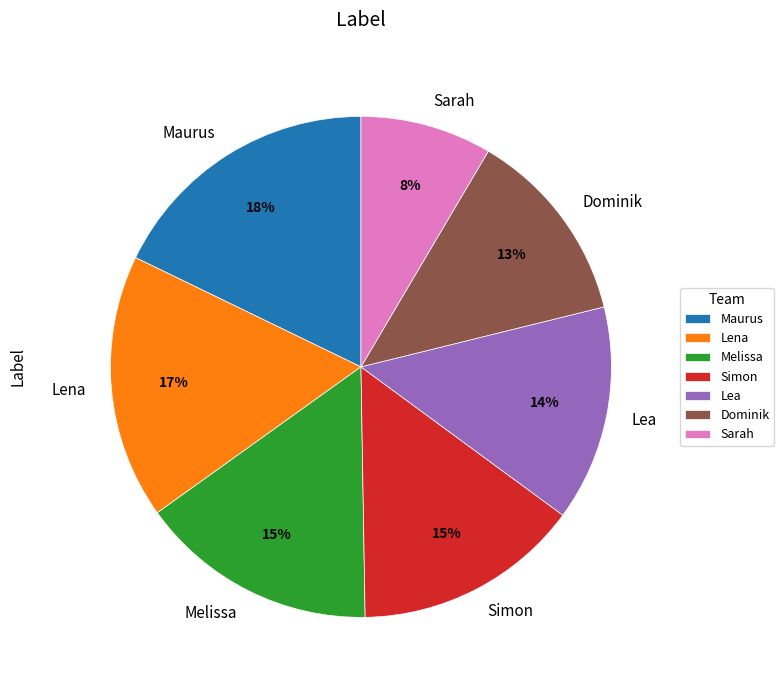

To the nearest percent, what percentage of the pie is Lea?

14%